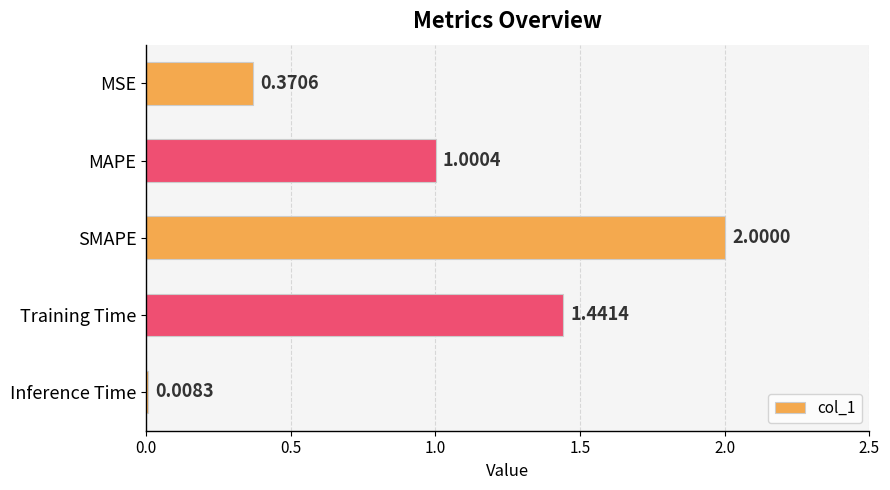

Between SMAPE and MAPE, which is larger?

SMAPE